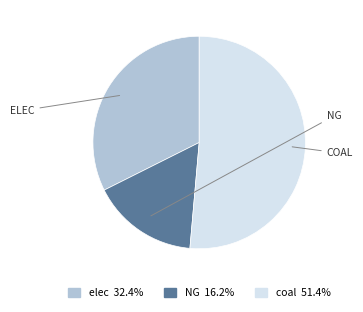

Rank the categories by value from highest to lowest.

coal, elec, NG